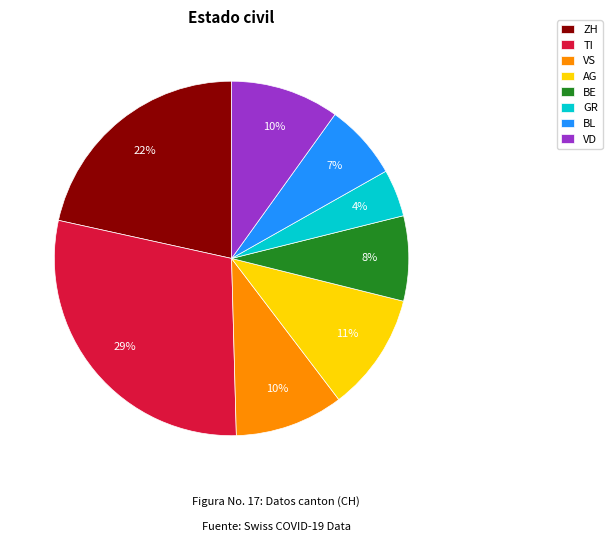

What is the largest slice in the pie chart?

TI